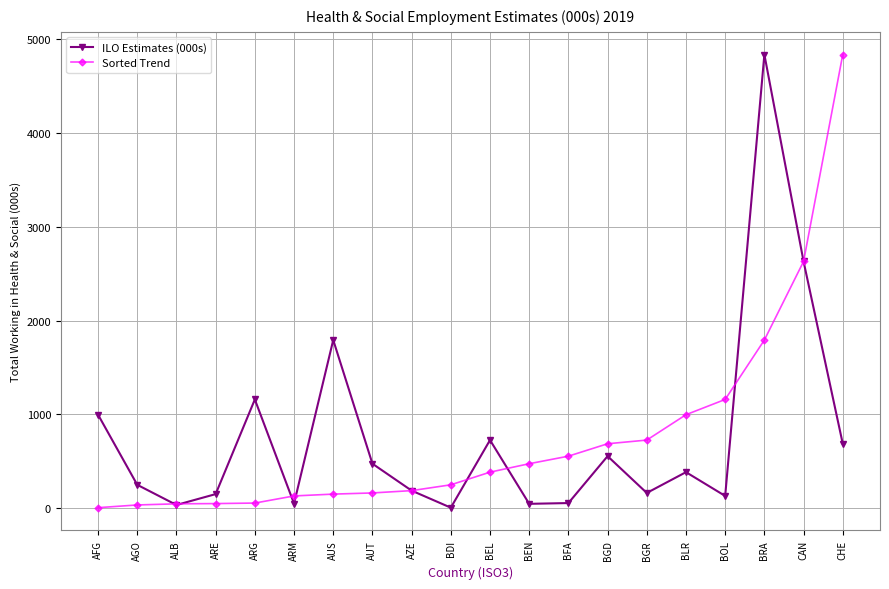

At which category is the sum across all series the highest?

BRA